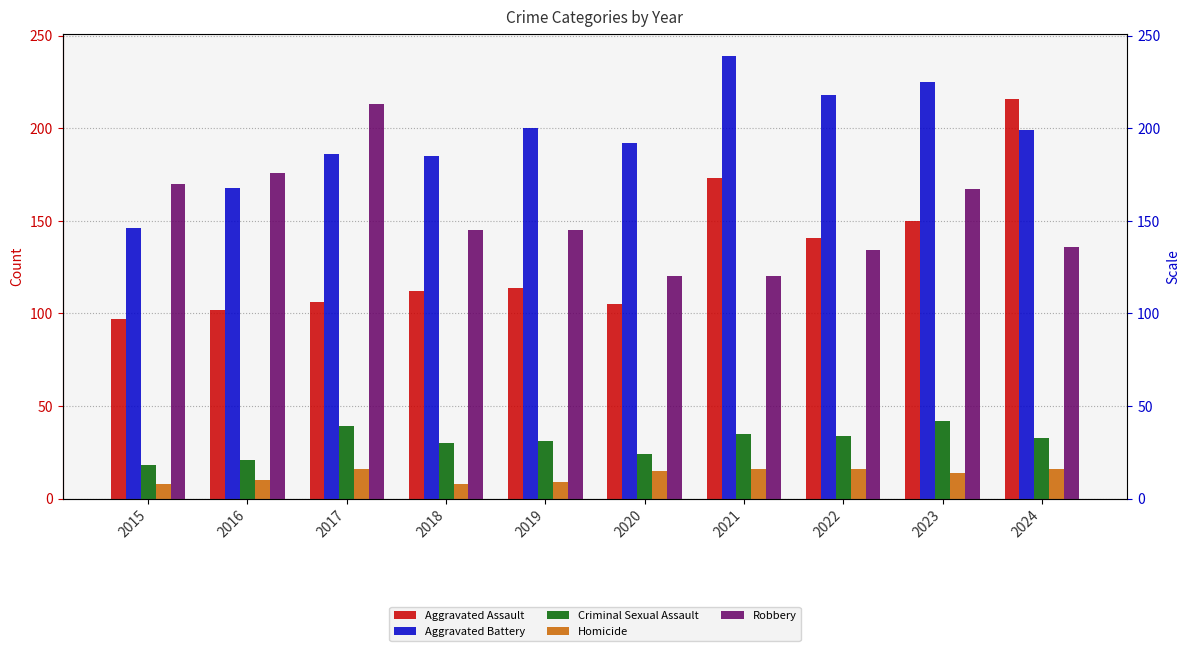

What is the spread (max minus min) of values at 2019?

191